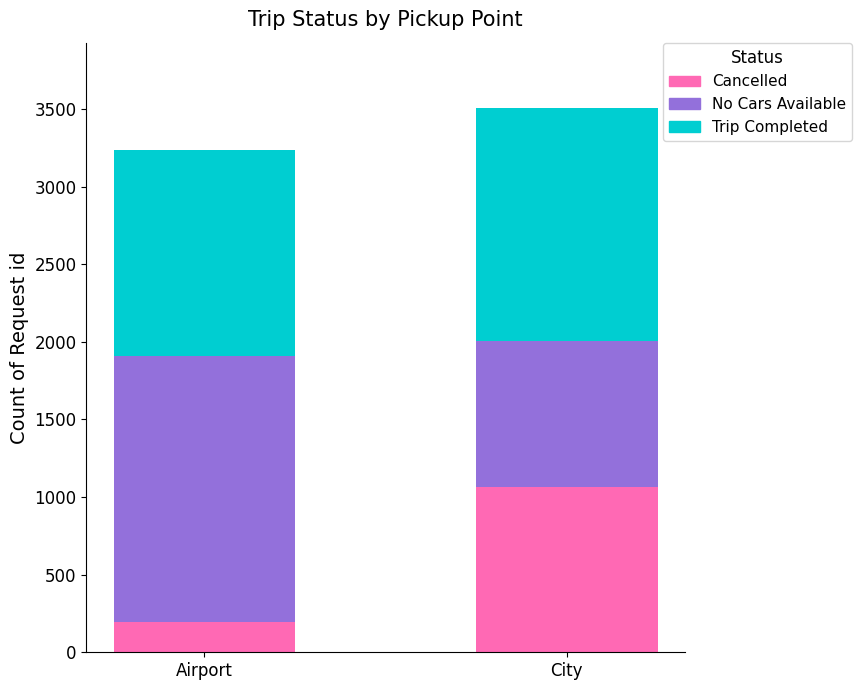

How many data points in Cancelled are less than 1066?

1